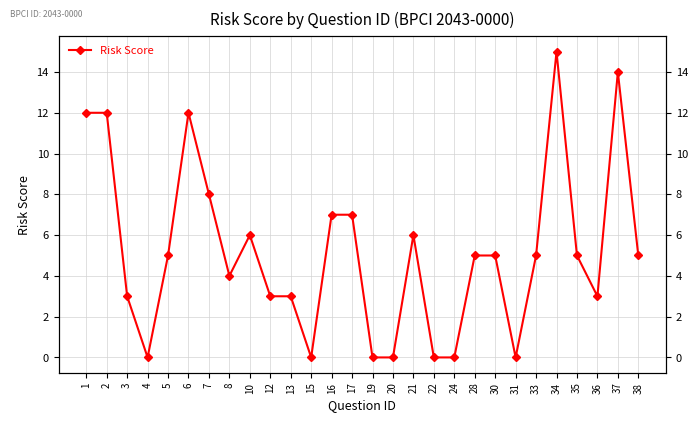

What is the maximum value shown in the chart?

15